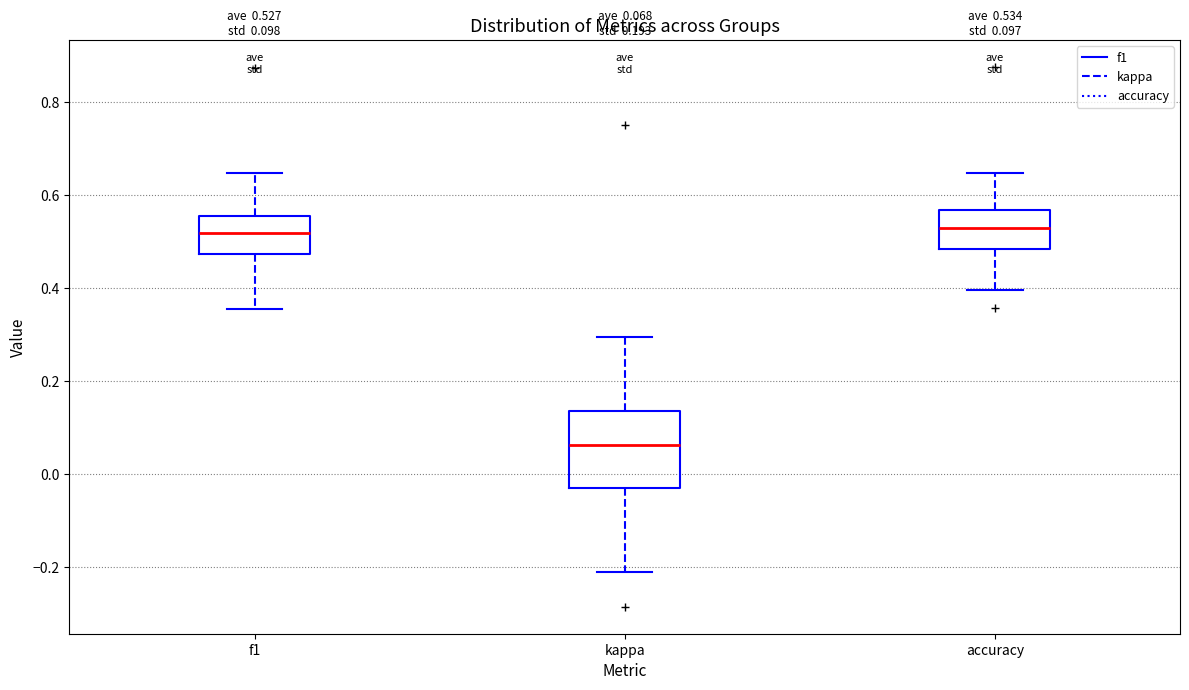

Which box is the tallest, from its lower edge to its upper edge?

kappa